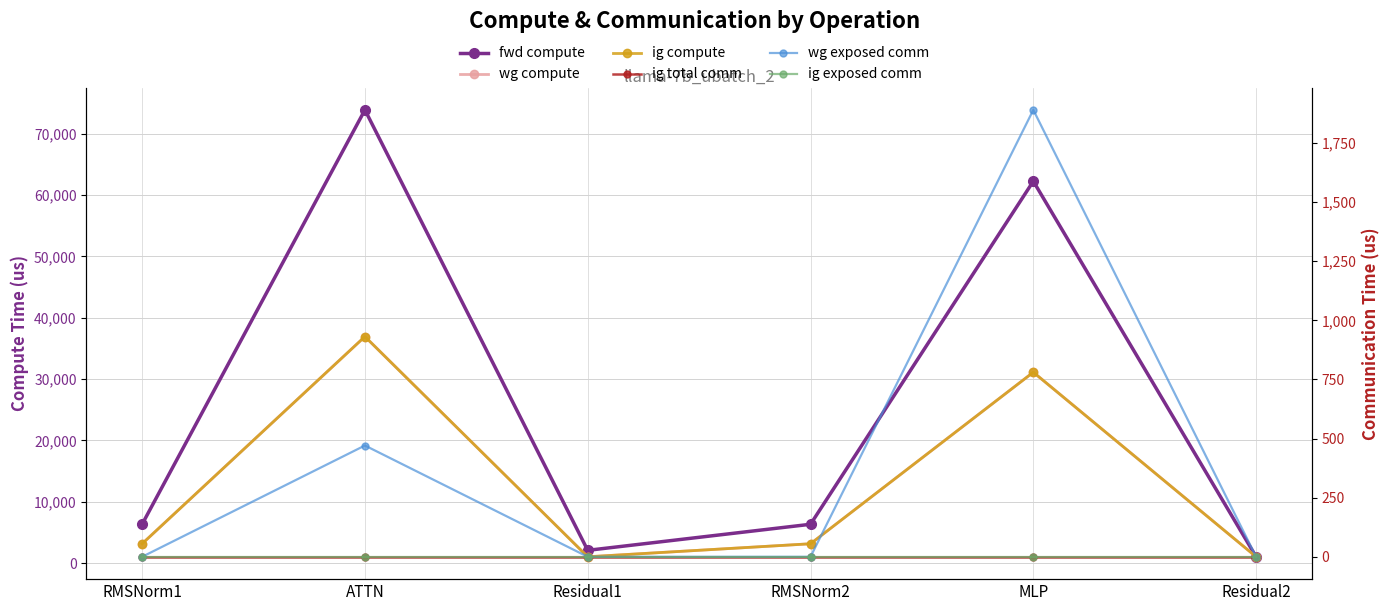

What is the difference between the second highest and second lowest values in the wg compute series?

30066.1